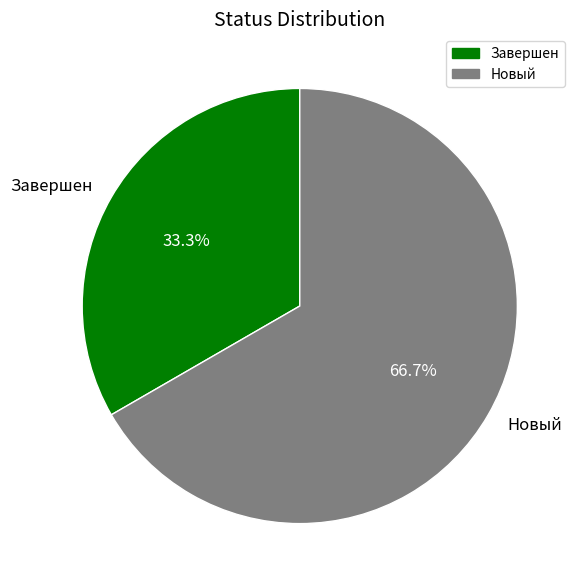

Which has a higher value, Завершен or Новый?

Новый